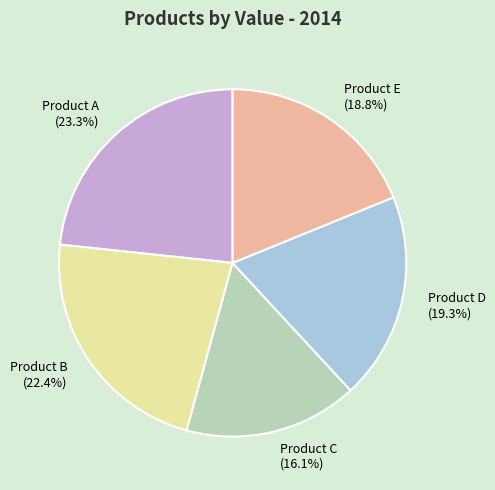

To the nearest percent, what portion does Product B represent?

22%